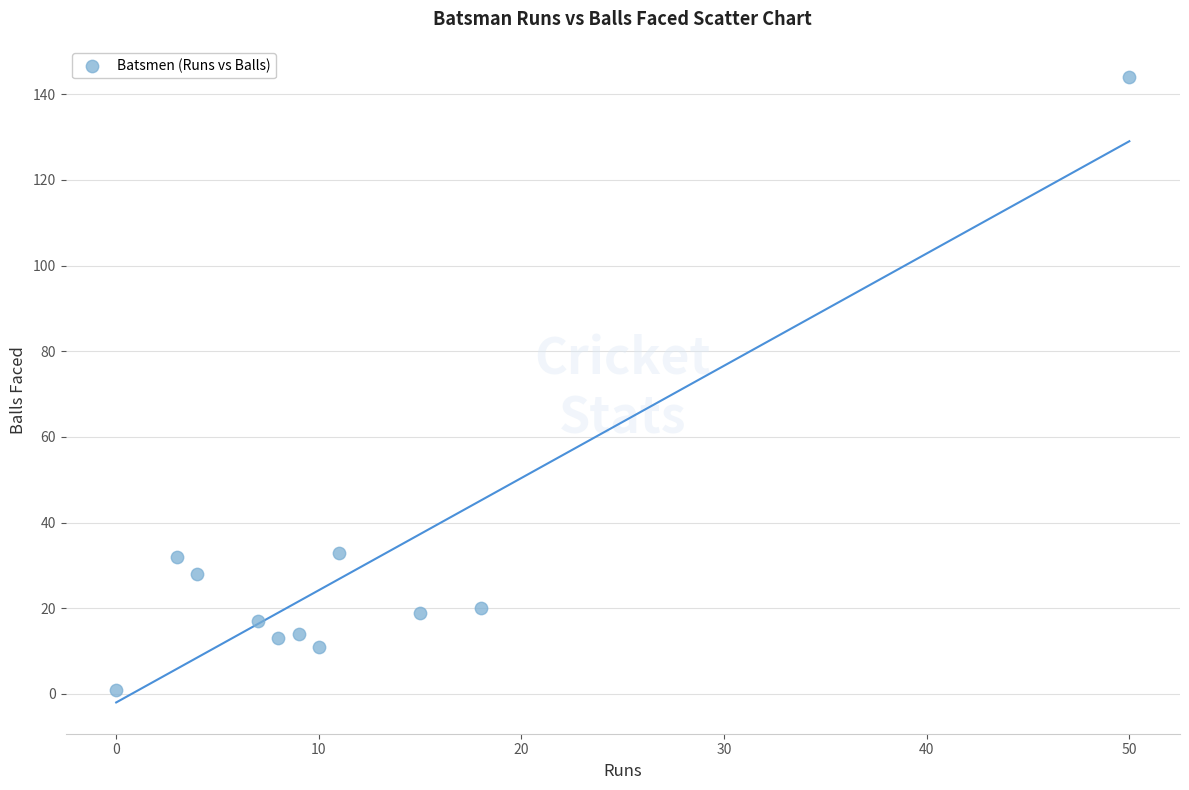

What is the average X value?

12